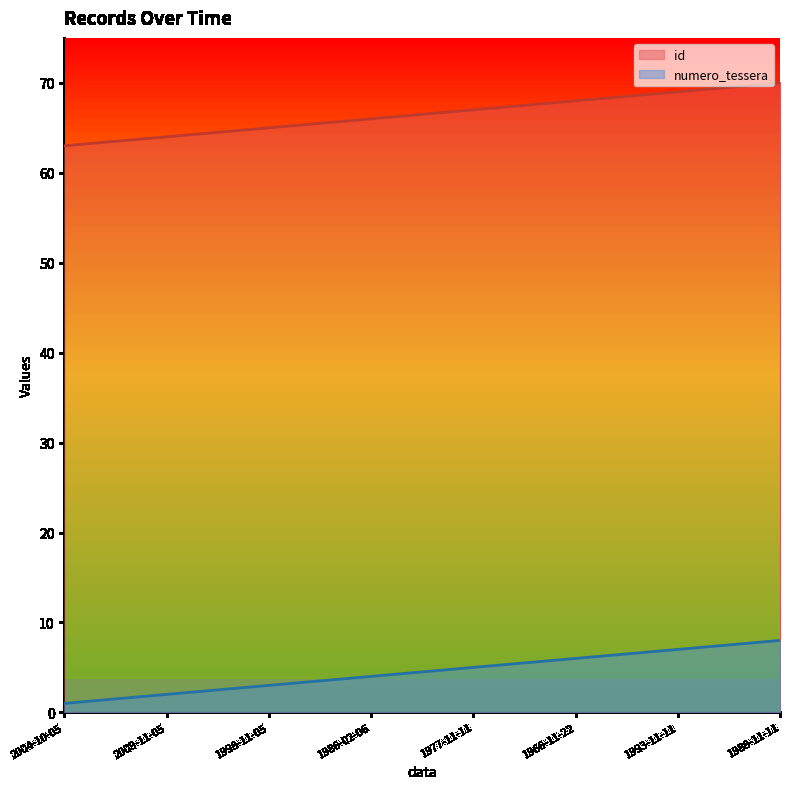

True or false: id and numero_tessera cross at least once.

False